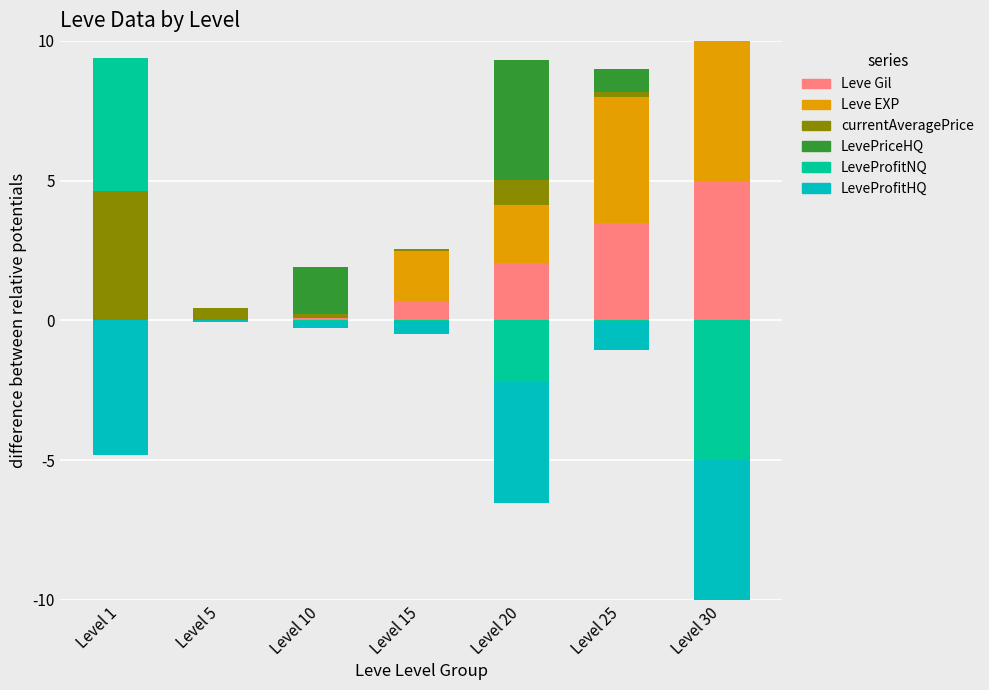

What is the approximate value of Leve Gil at Level 10?

0.1